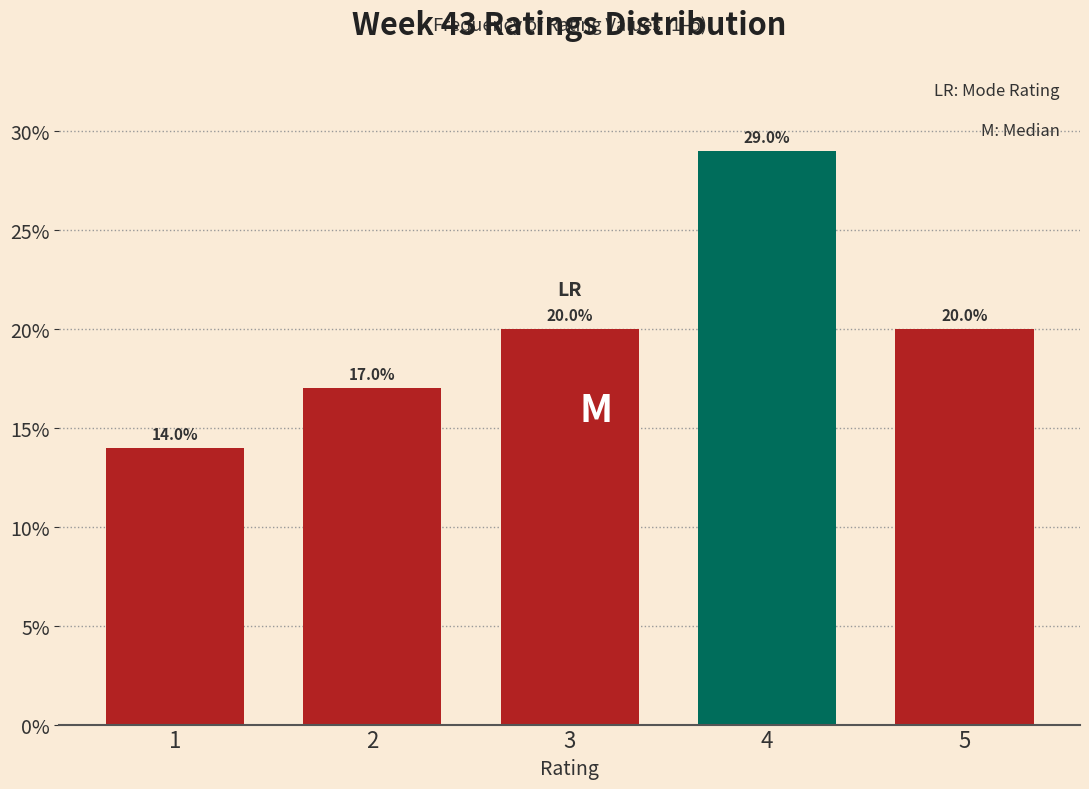

Reading left to right, transcribe all the data shown in this chart.

14.0	17.0	20.0	29.0	20.0